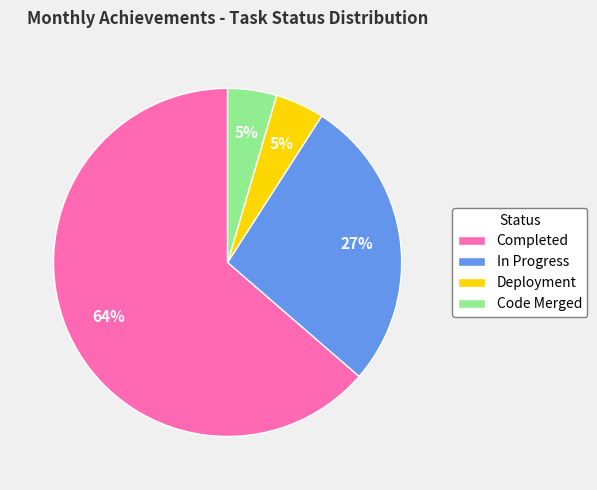

Approximately how many times larger is the value at Code Merged compared to In Progress?

0.2